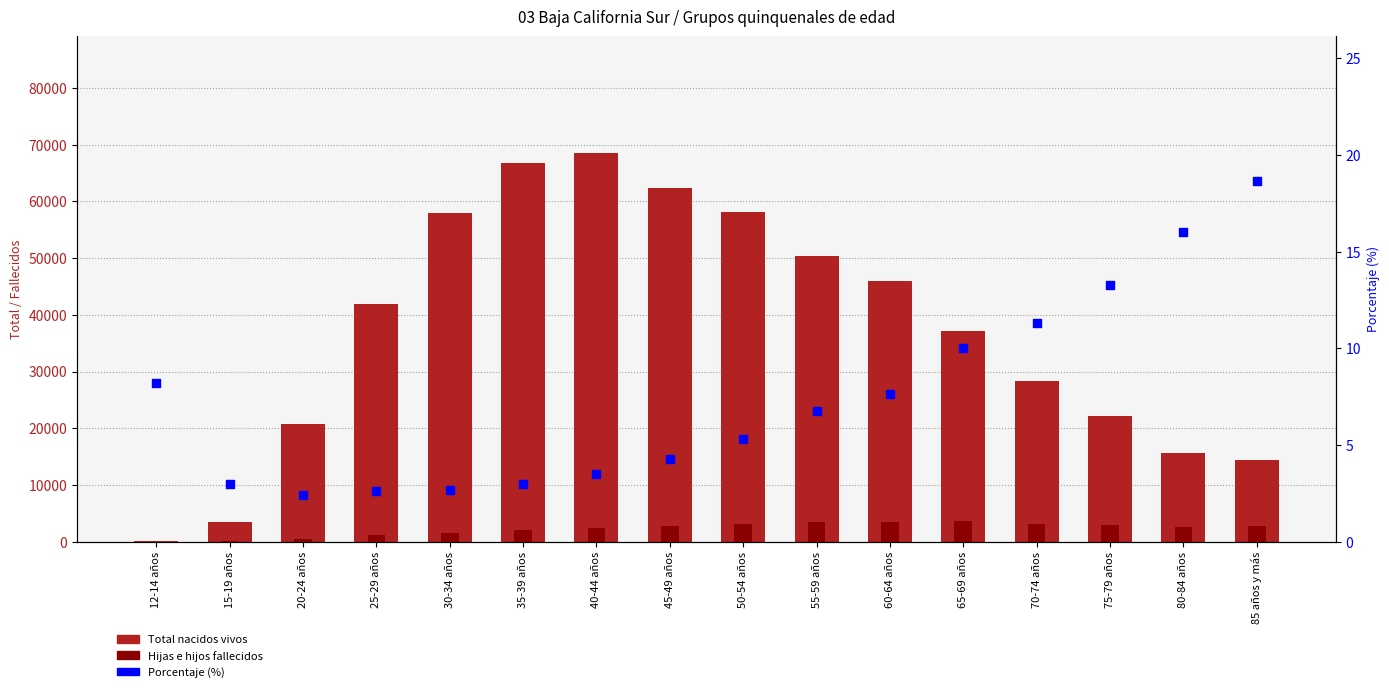

Which series reaches the maximum Y coordinate?

Total hijas e hijos nacidos vivos